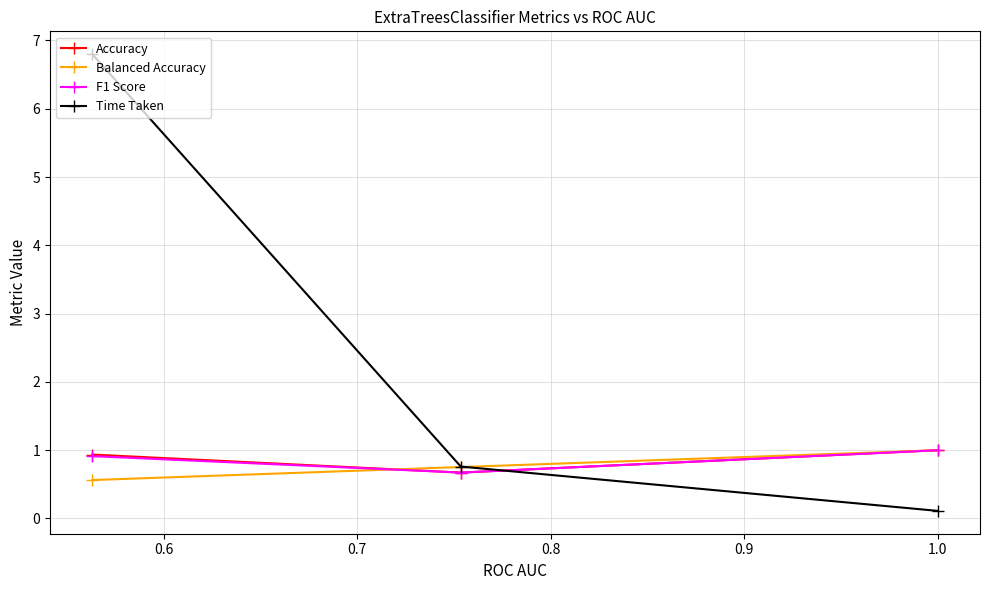

Reading left to right, extract all data points from this chart.

Accuracy: 0.9	0.7	1.0
Balanced Accuracy: 0.6	0.8	1.0
F1 Score: 0.9	0.7	1.0
Time Taken: 6.8	0.8	0.1